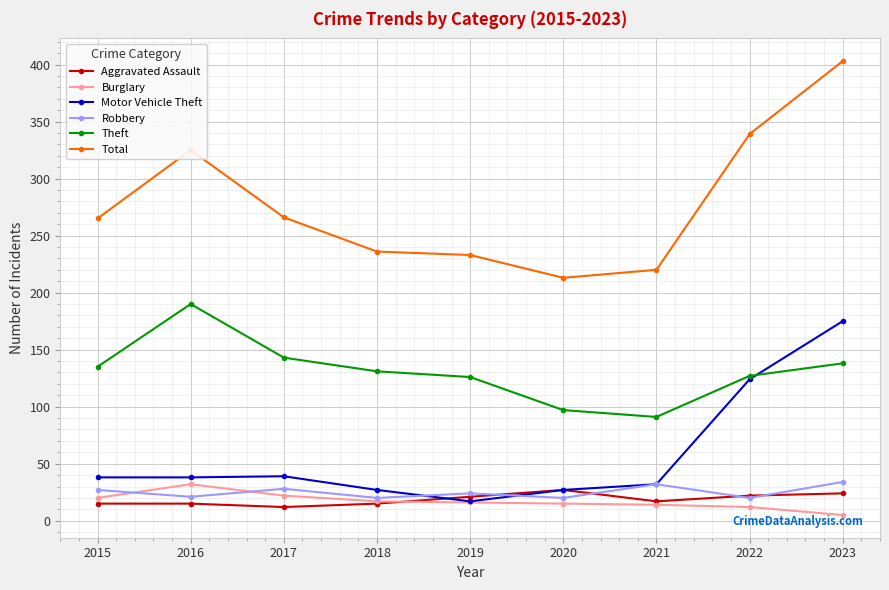

True or false: Total and Robbery intersect in this chart.

False